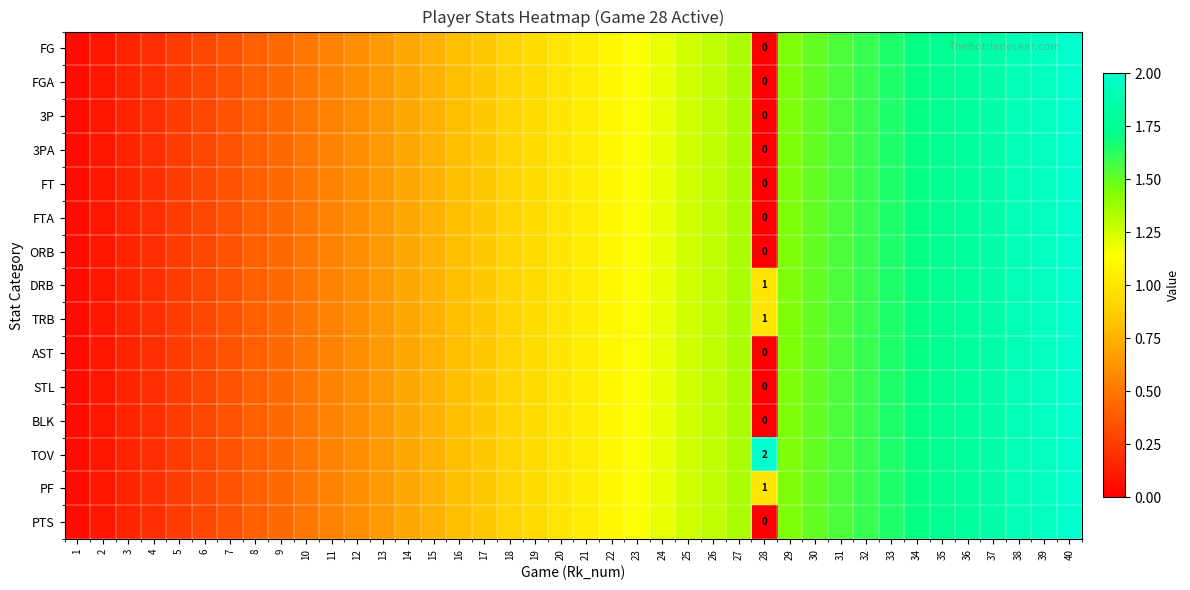

What is the average value of the PTS series?

1.0